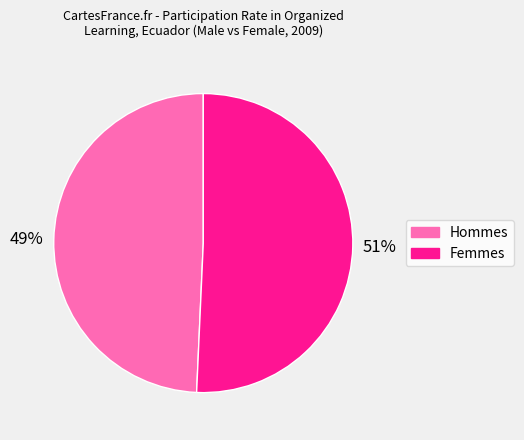

Count the number of slices in the pie.

2